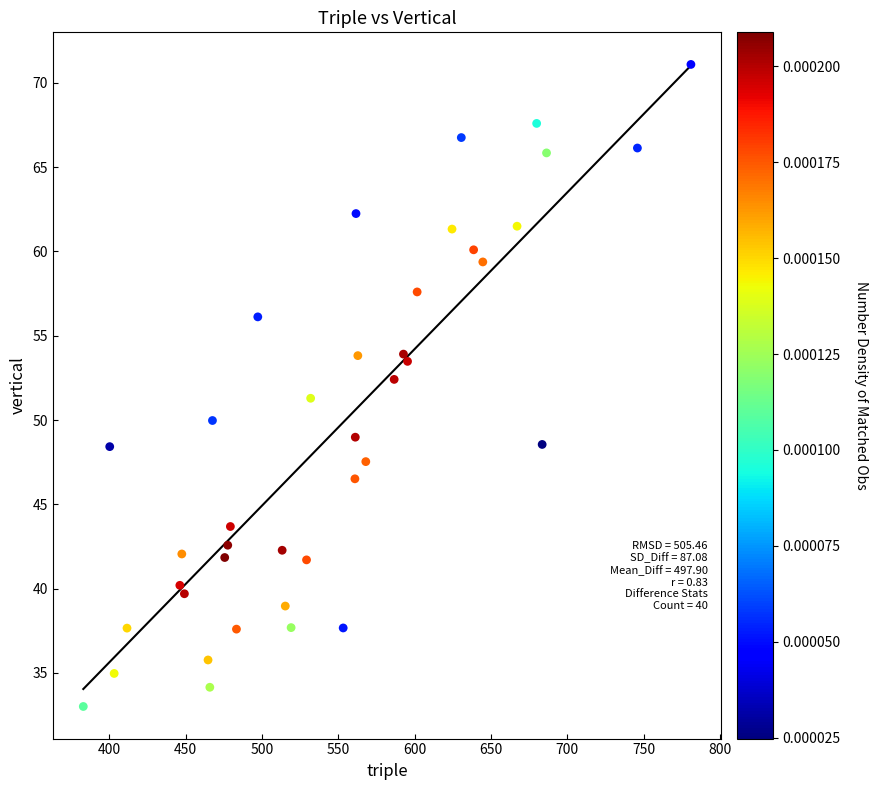

What is the range of X values (max minus min)?

398.0